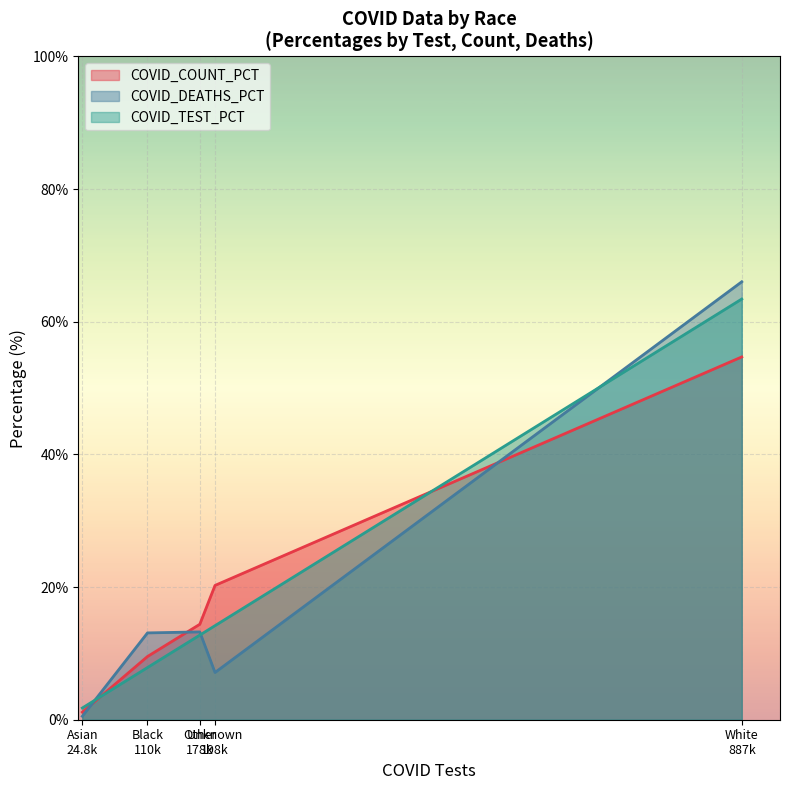

Which series ends up on top after the final intersection of COVID_DEATHS and COVID_COUNT?

COVID_DEATHS